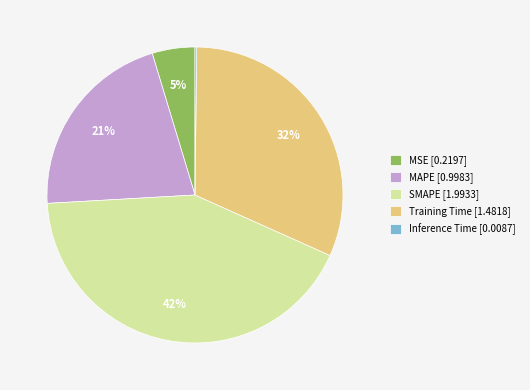

The MAPE slice represents 21% of the pie. True or false?

True